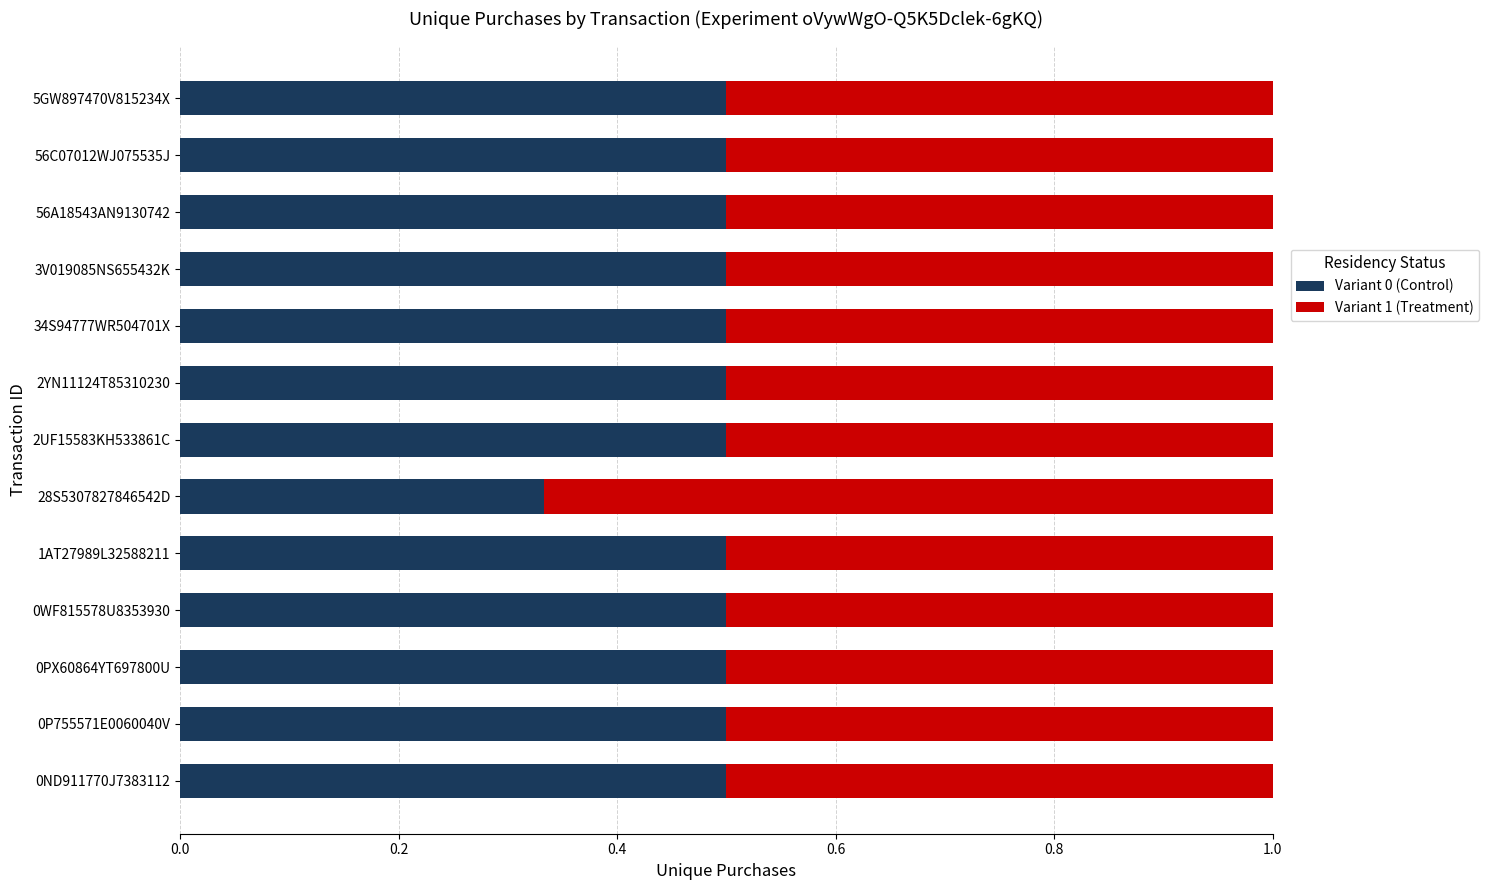

What is the highest value of the Variant 0 (Control) series?

0.5